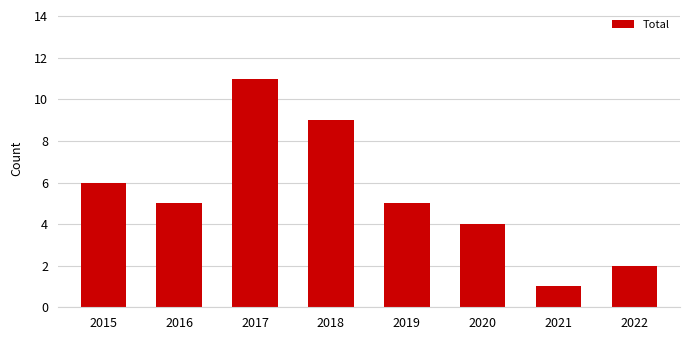

Reading left to right, extract all data points from this chart.

6	5	11	9	5	4	1	2